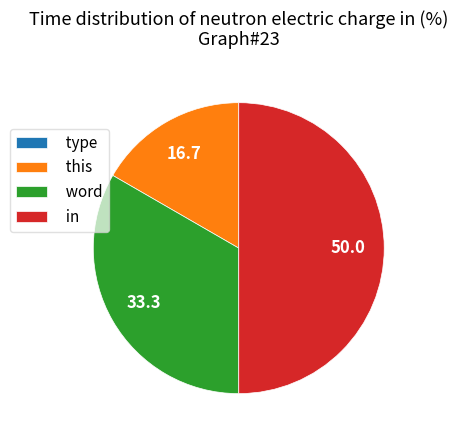

What is the largest slice in the pie chart?

in